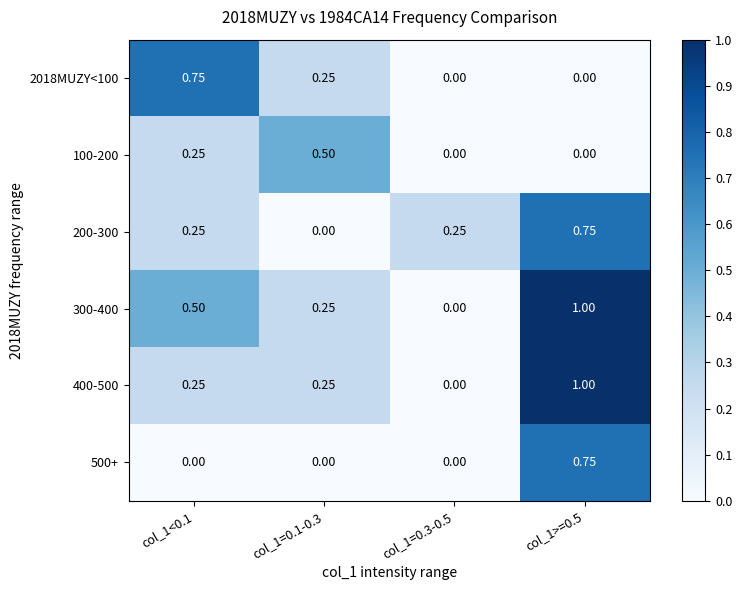

What is the difference between the highest and lowest values at col_1>=0.5?

1.0